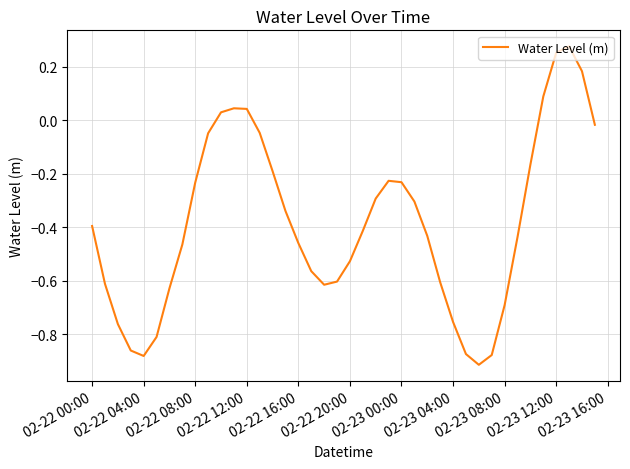

Count the number of values greater than 0.

7